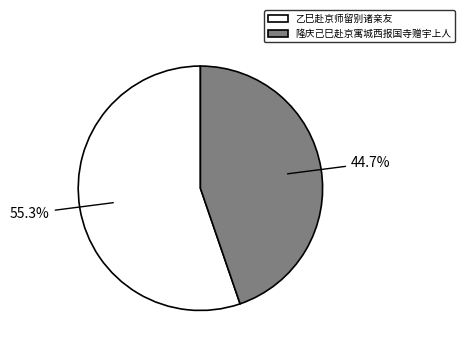

Combined, do 隆庆己巳赴京寓城西报国寺赠宇上人 and 乙巳赴京师留别诸亲友 account for over 50%?

Yes